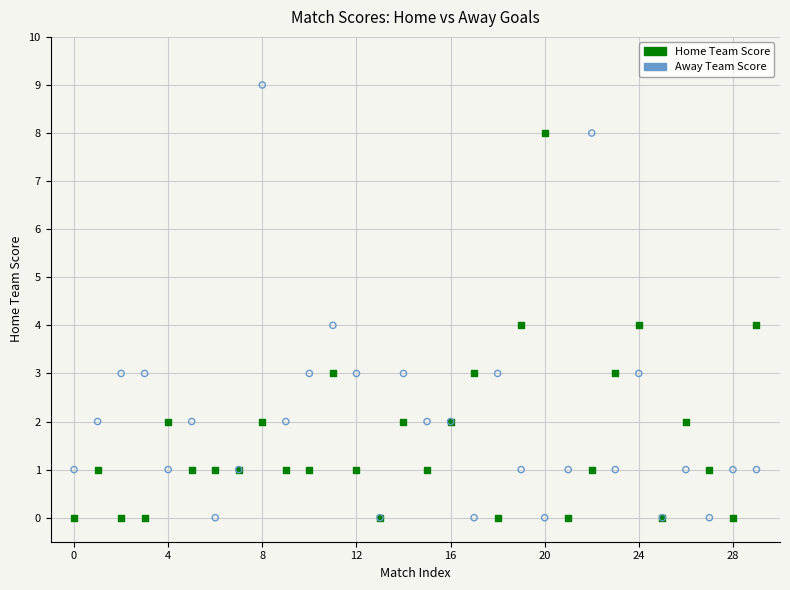

Which series has the largest Y range (max minus min)?

Away Team Score